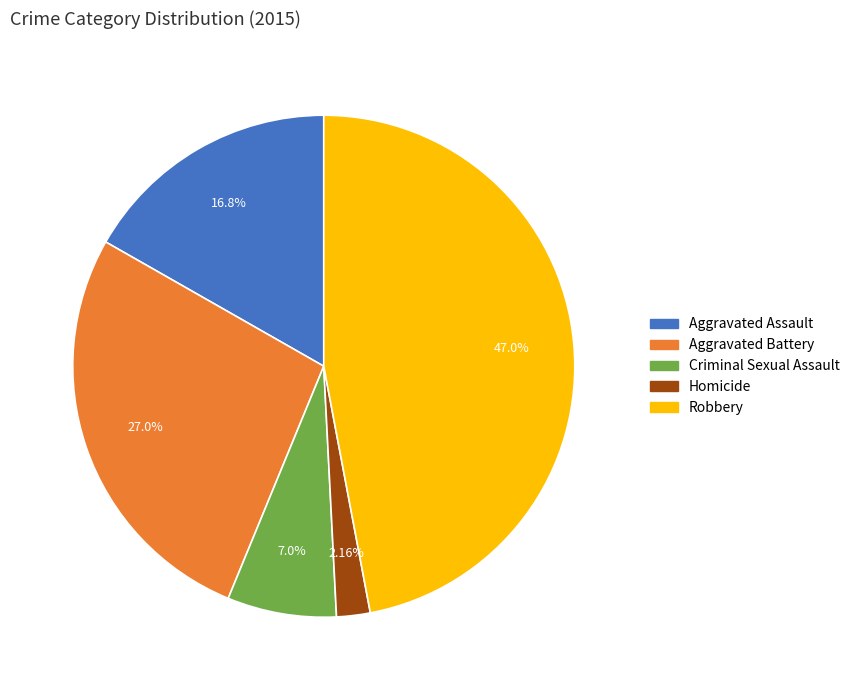

Which has a higher value, Robbery or Homicide?

Robbery